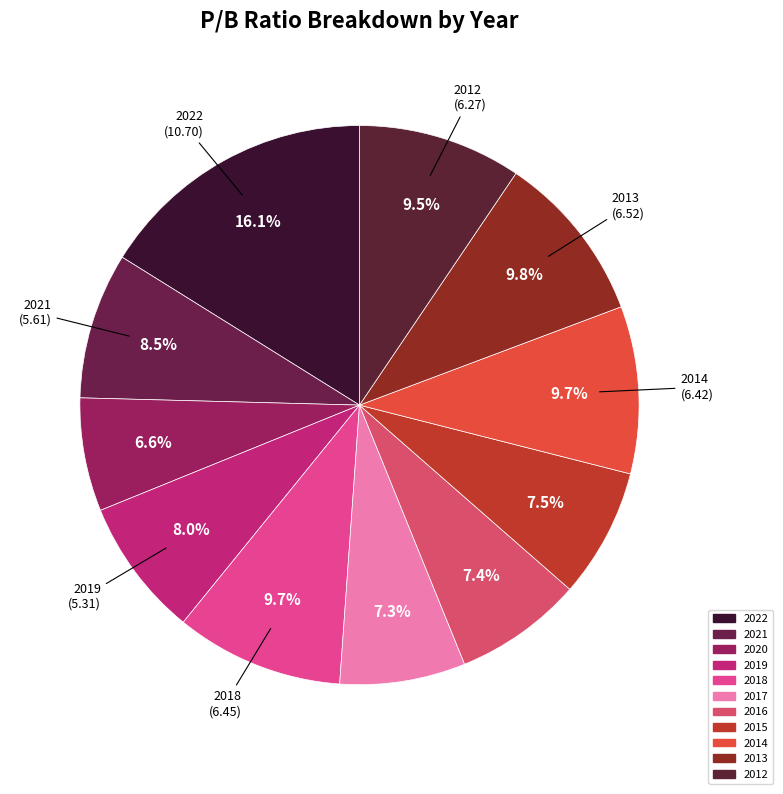

Does any single category account for the majority?

No